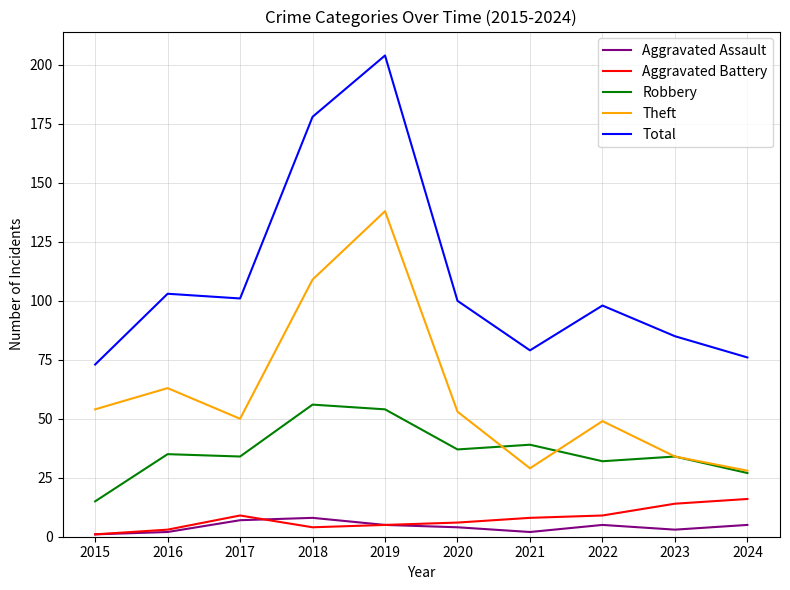

Reading left to right, list all the values displayed in this chart.

Aggravated Assault: 2015=1	2016=2	2017=7	2018=8	2019=5	2020=4	2021=2	2022=5	2023=3	2024=5
Aggravated Battery: 2015=1	2016=3	2017=9	2018=4	2019=5	2020=6	2021=8	2022=9	2023=14	2024=16
Robbery: 2015=15	2016=35	2017=34	2018=56	2019=54	2020=37	2021=39	2022=32	2023=34	2024=27
Theft: 2015=54	2016=63	2017=50	2018=109	2019=138	2020=53	2021=29	2022=49	2023=34	2024=28
Total: 2015=73	2016=103	2017=101	2018=178	2019=204	2020=100	2021=79	2022=98	2023=85	2024=76